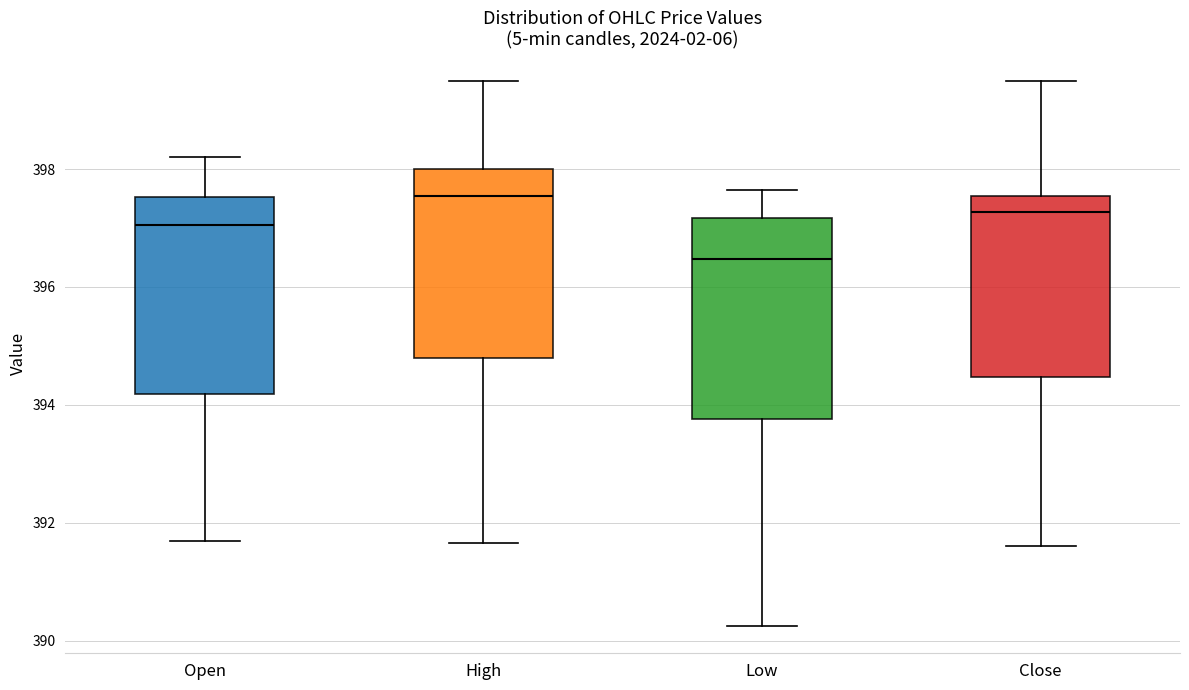

Where does the lower whisker of the box for Open end on the y-axis? The values are not printed on the chart, so give them approximately, as read against the axis.

391.8